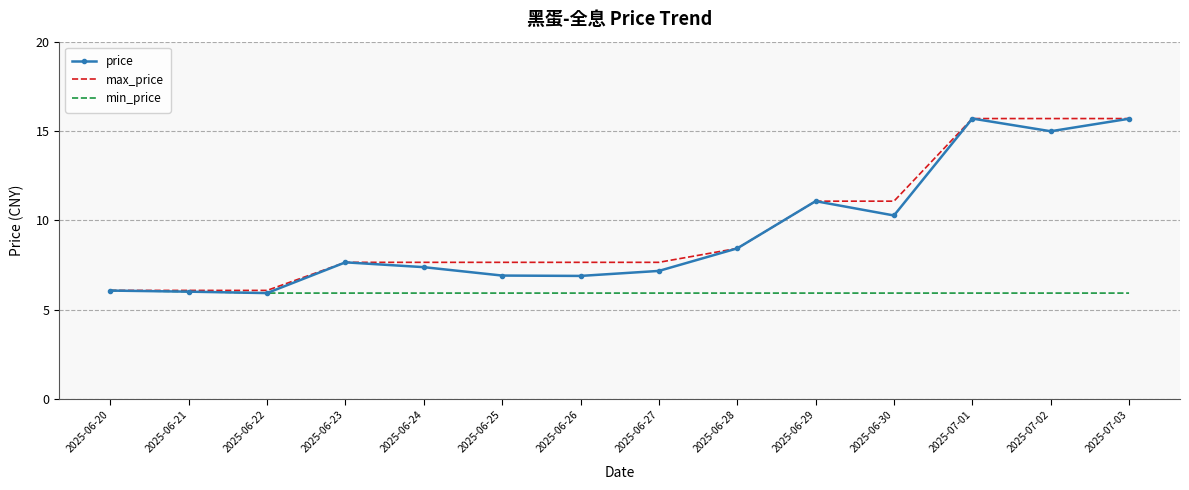

What position from the right is 2025-06-25?

9